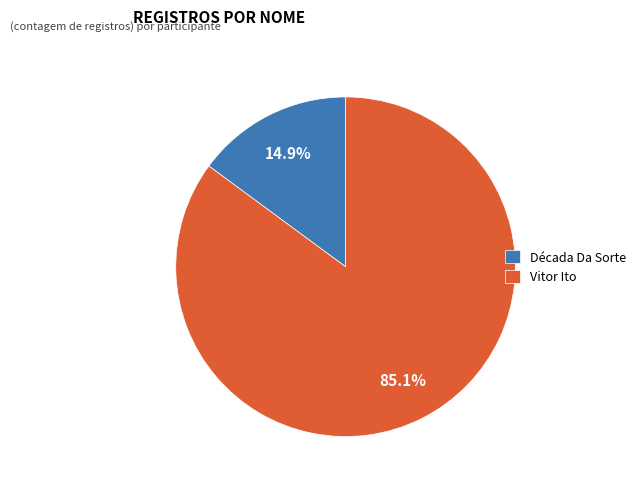

Count the number of slices in the pie.

2